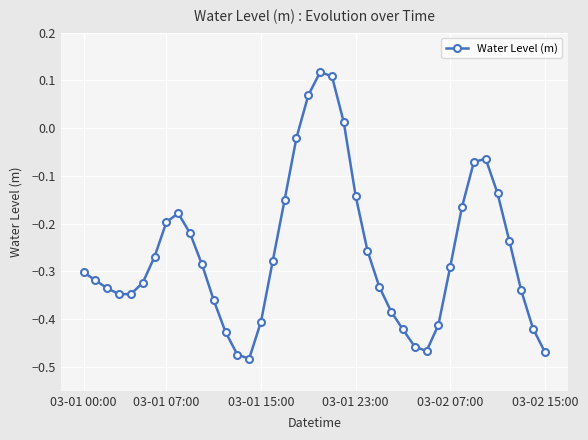

How many points are higher than both their immediate neighbors (excluding endpoints)?

3